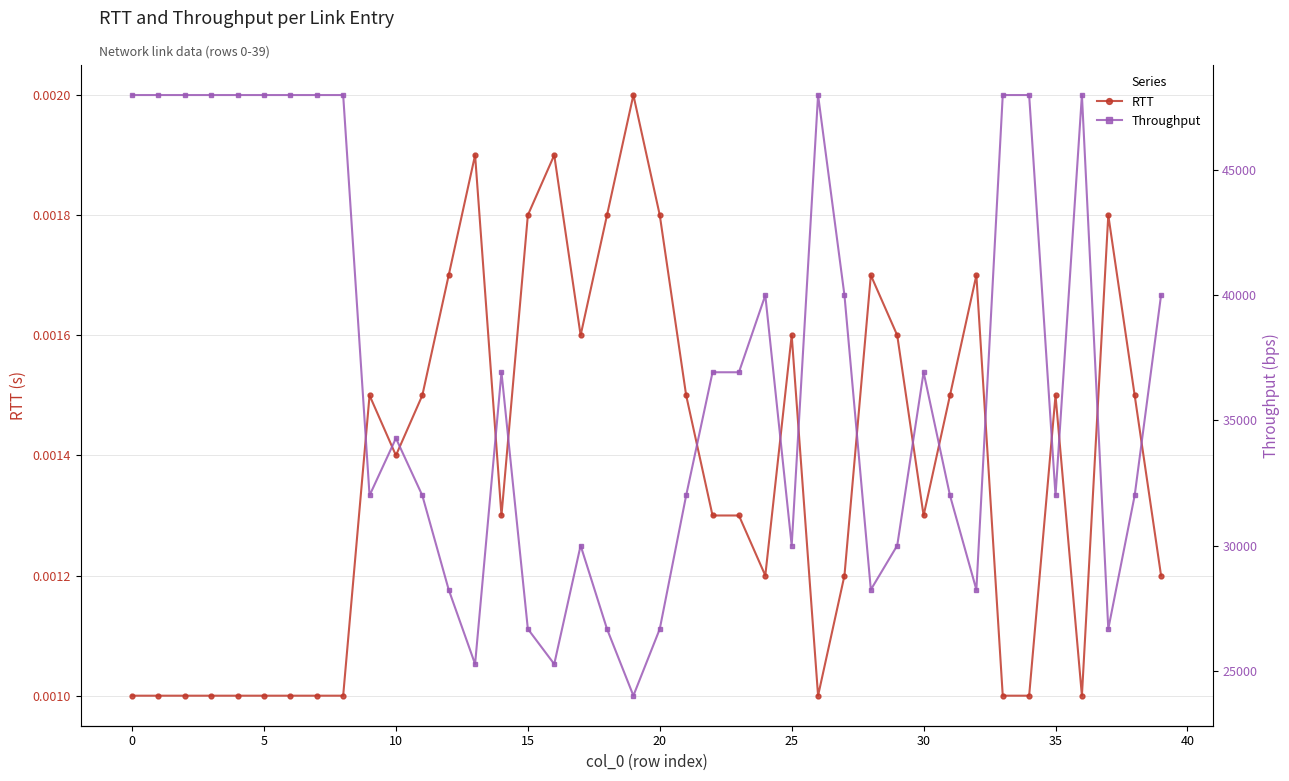

What is the difference between the maximum and second lowest values in the Throughput series?

22737.0